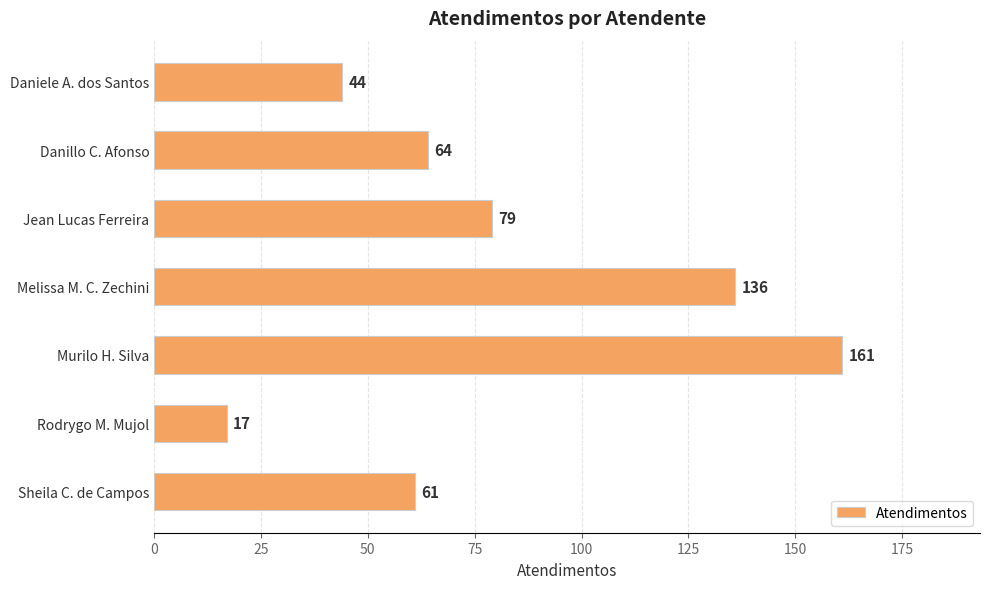

Rank the categories by value from lowest to highest.

Rodrygo M. Mujol, Daniele A. dos Santos, Sheila C. de Campos, Danillo C. Afonso, Jean Lucas Ferreira, Melissa M. C. Zechini, Murilo H. Silva